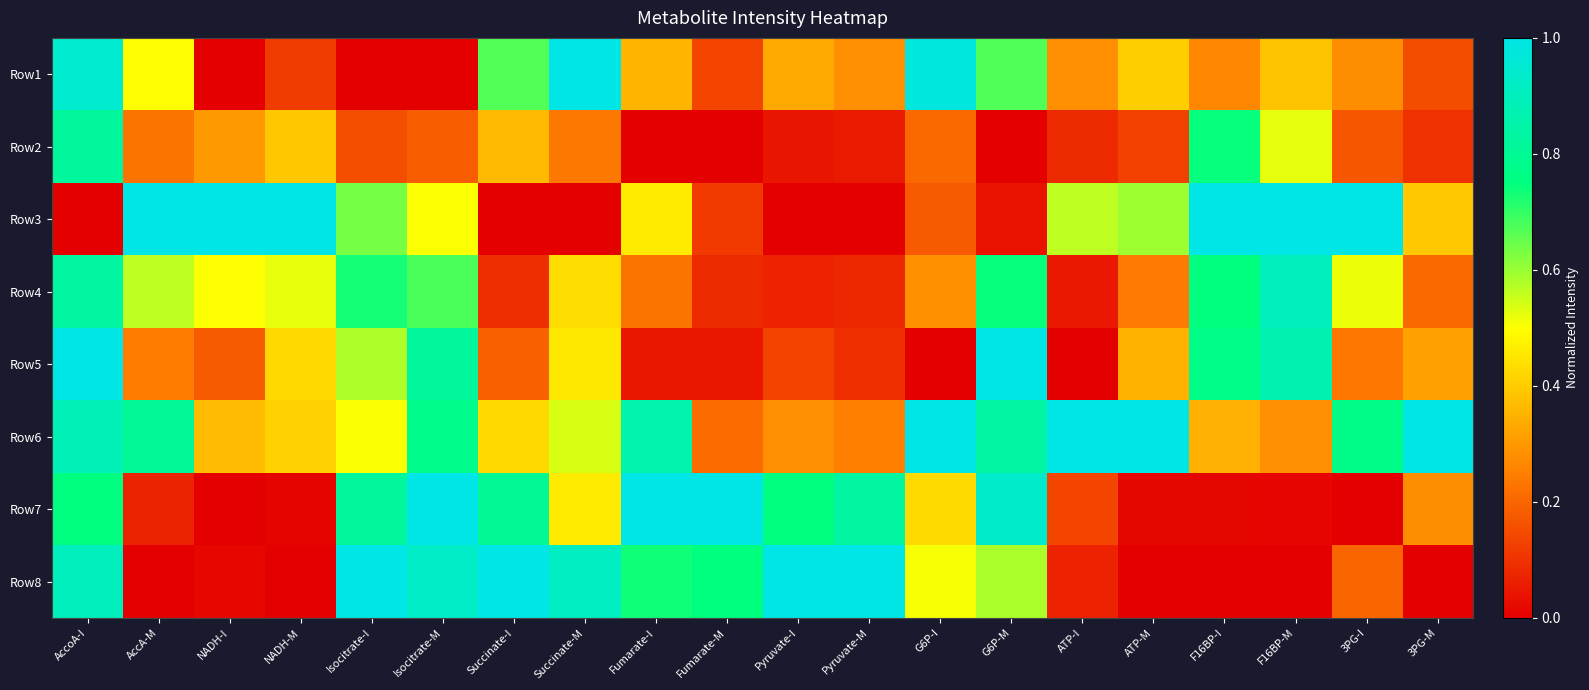

Rank the series by their maximum value, from highest to lowest.

Row1, Row3, Row5, Row6, Row7, Row8, Row4, Row2